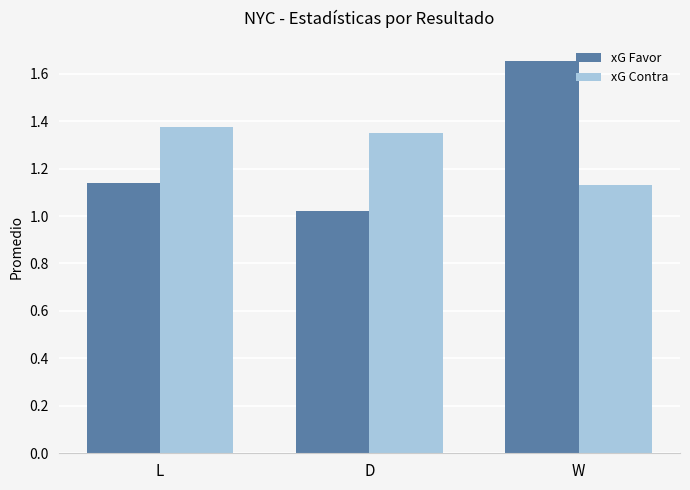

Rank the series by their maximum value, from lowest to highest.

xG Contra, xG Favor